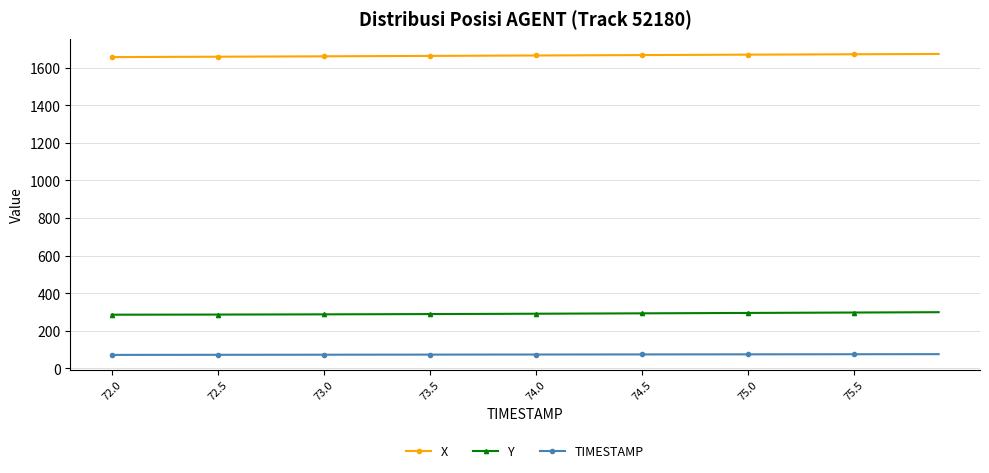

What is the average value of the Y series?

291.5